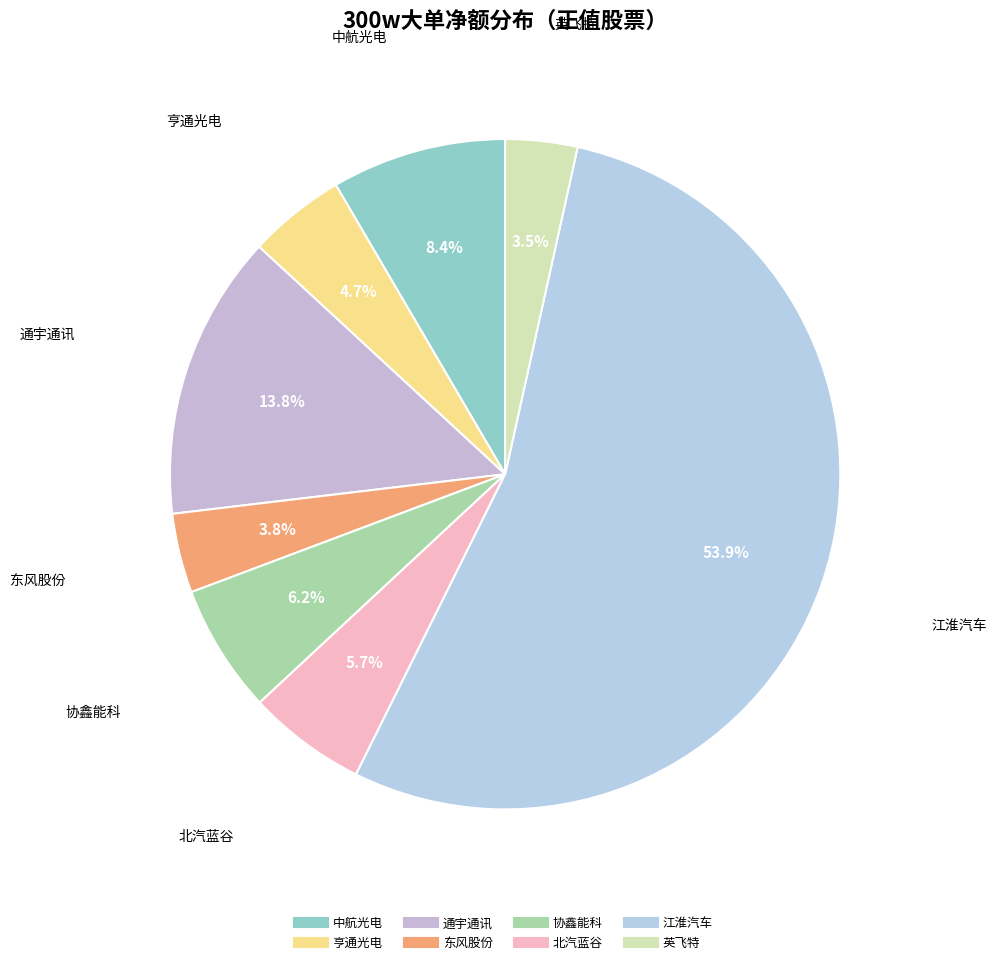

To the nearest percent, what is the combined percentage of 中航光电 and 协鑫能科?

15%